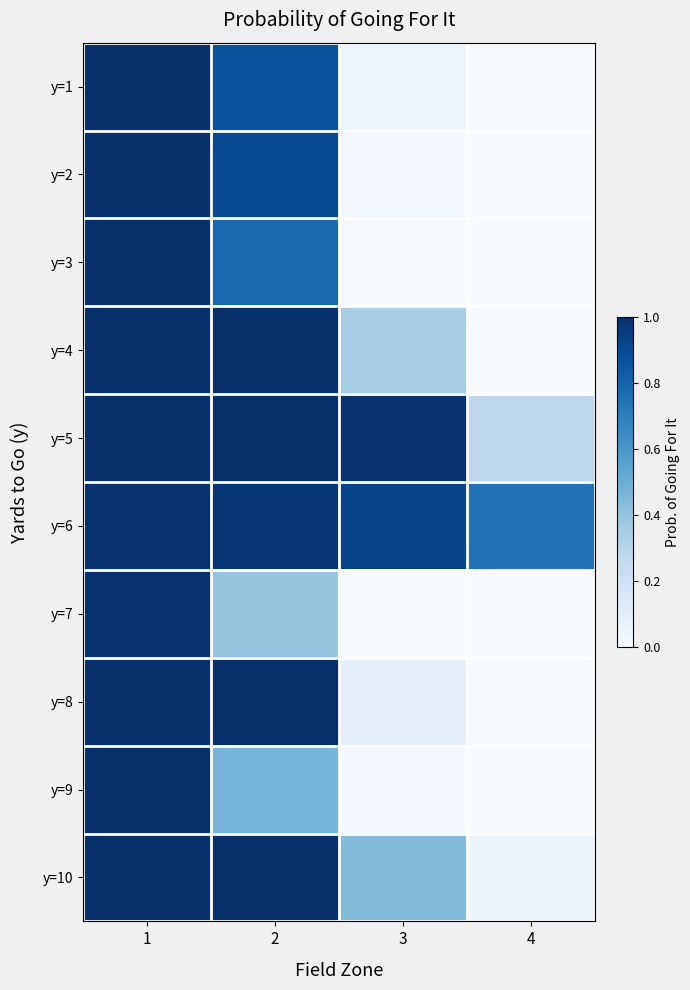

Which series has the widest spread of values?

y=3